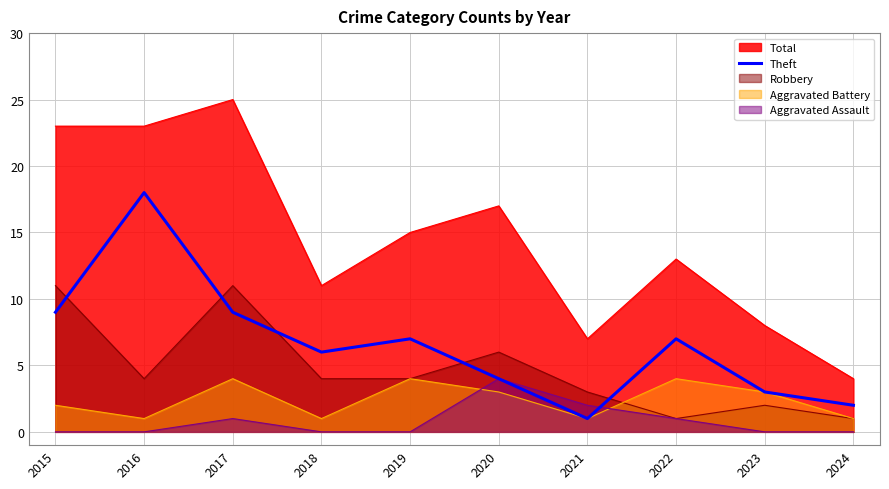

Which label corresponds to the largest value in the chart?

2017